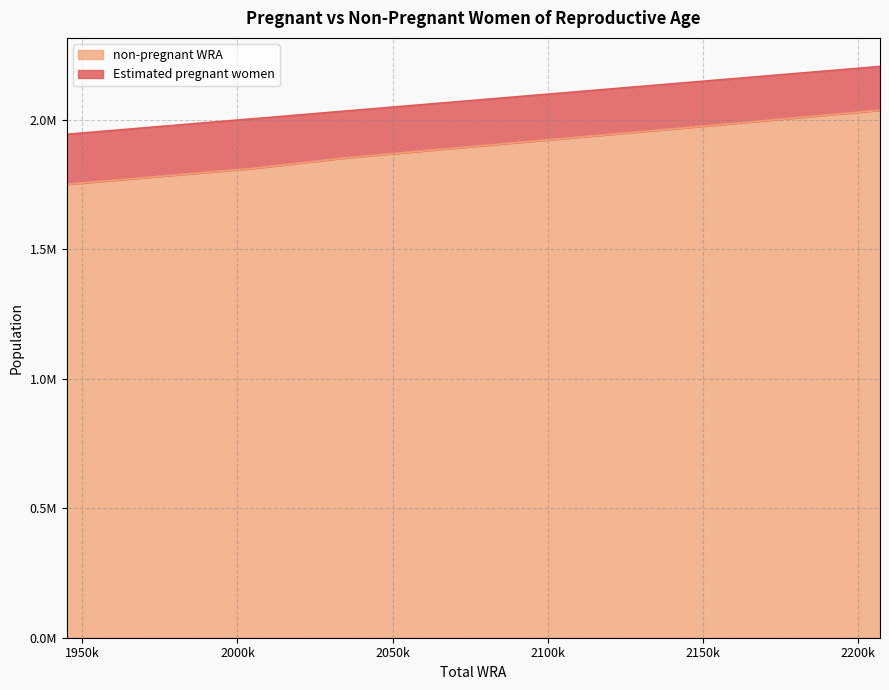

Rank the categories by value from lowest to highest.

1945000, 1976000, 2005000, 2035000, 2060000, 2088000, 2115000, 2140000, 2163000, 2185000, 2207000